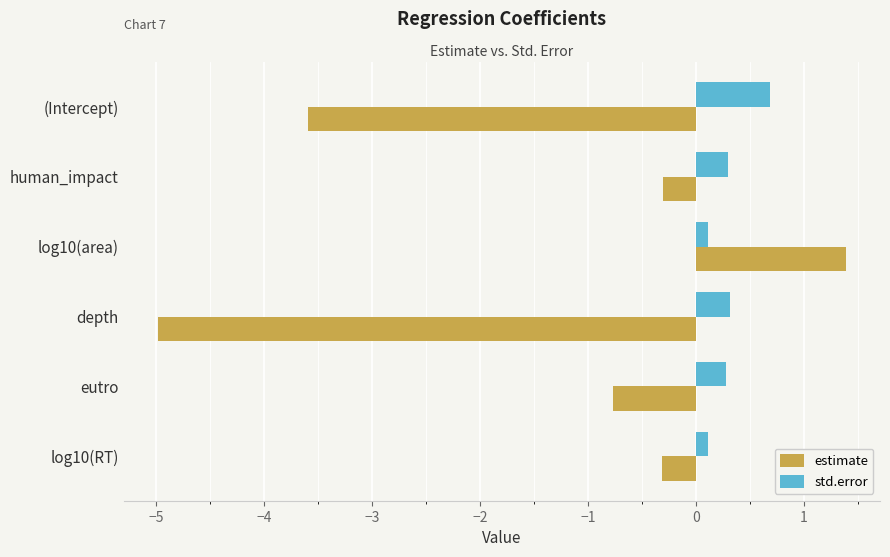

Which series has the widest spread of values?

estimate